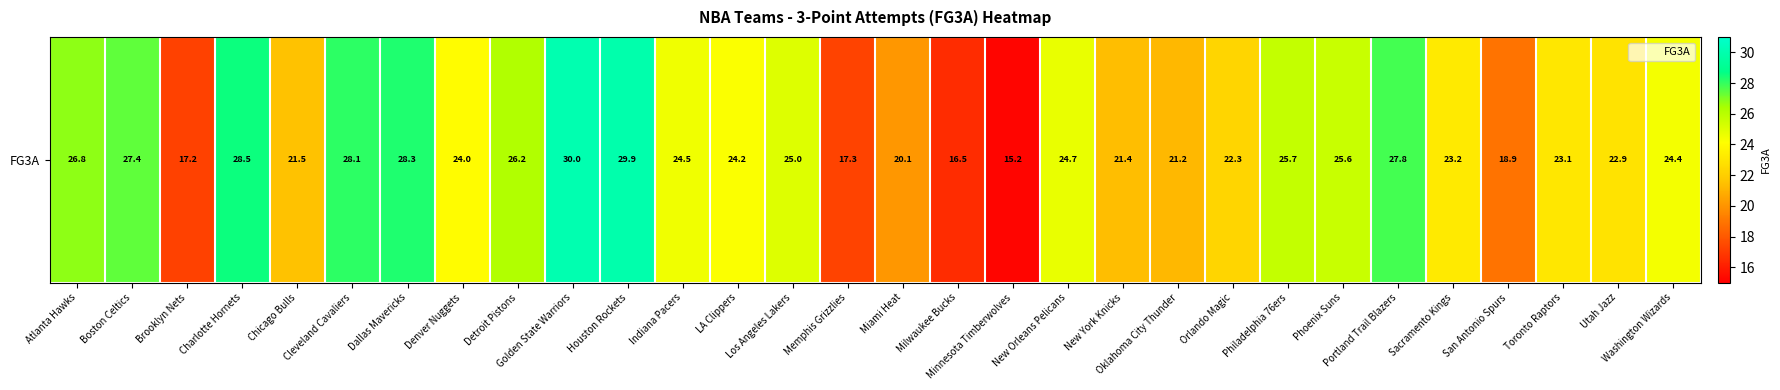

Approximately how many times larger is the value at New Orleans Pelicans compared to Oklahoma City Thunder?

1.2